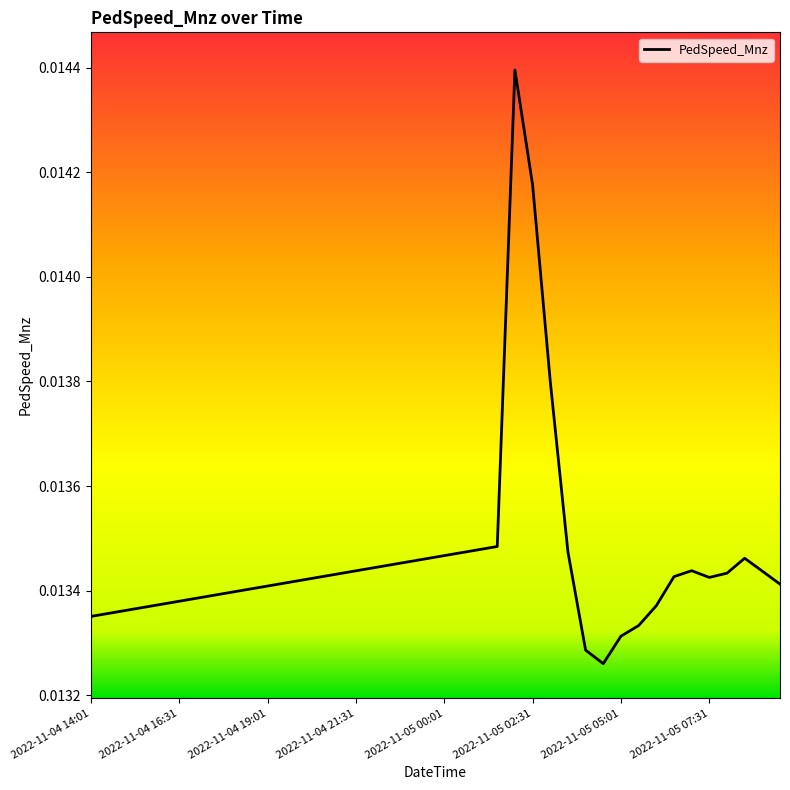

True or false: the data has more than 0 interior local peaks.

True